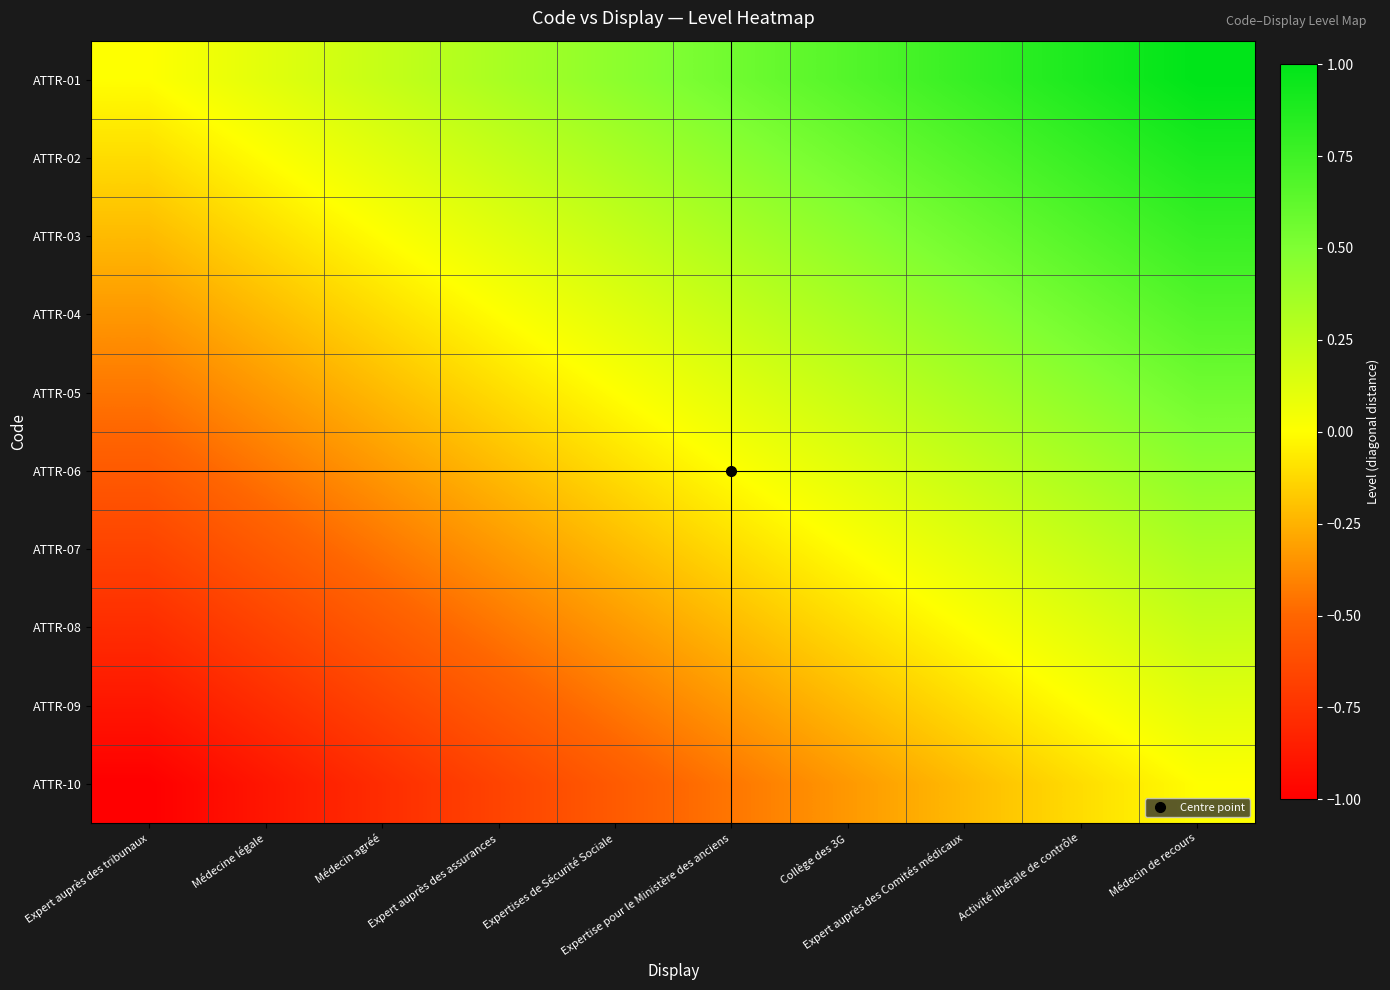

Reading right to left, list all the values displayed in this chart.

ATTR-01: Médecin de recours=1.0	Activité libérale de contrôle=0.9	Expert auprès des Comités médicaux=0.8	Collège des 3G=0.7	Expertise pour le Ministère des anciens=0.6	Expertises de Sécurité Sociale=0.4	Expert auprès des assurances=0.3	Médecin agréé=0.2	Médecine légale=0.1	Expert auprès des tribunaux=0.0
ATTR-02: Médecin de recours=0.9	Activité libérale de contrôle=0.8	Expert auprès des Comités médicaux=0.7	Collège des 3G=0.6	Expertise pour le Ministère des anciens=0.4	Expertises de Sécurité Sociale=0.3	Expert auprès des assurances=0.2	Médecin agréé=0.1	Médecine légale=0.0	Expert auprès des tribunaux=-0.1
ATTR-03: Médecin de recours=0.8	Activité libérale de contrôle=0.7	Expert auprès des Comités médicaux=0.6	Collège des 3G=0.4	Expertise pour le Ministère des anciens=0.3	Expertises de Sécurité Sociale=0.2	Expert auprès des assurances=0.1	Médecin agréé=0.0	Médecine légale=-0.1	Expert auprès des tribunaux=-0.2
ATTR-04: Médecin de recours=0.7	Activité libérale de contrôle=0.6	Expert auprès des Comités médicaux=0.4	Collège des 3G=0.3	Expertise pour le Ministère des anciens=0.2	Expertises de Sécurité Sociale=0.1	Expert auprès des assurances=0.0	Médecin agréé=-0.1	Médecine légale=-0.2	Expert auprès des tribunaux=-0.3
ATTR-05: Médecin de recours=0.6	Activité libérale de contrôle=0.4	Expert auprès des Comités médicaux=0.3	Collège des 3G=0.2	Expertise pour le Ministère des anciens=0.1	Expertises de Sécurité Sociale=0.0	Expert auprès des assurances=-0.1	Médecin agréé=-0.2	Médecine légale=-0.3	Expert auprès des tribunaux=-0.4
ATTR-06: Médecin de recours=0.4	Activité libérale de contrôle=0.3	Expert auprès des Comités médicaux=0.2	Collège des 3G=0.1	Expertise pour le Ministère des anciens=0.0	Expertises de Sécurité Sociale=-0.1	Expert auprès des assurances=-0.2	Médecin agréé=-0.3	Médecine légale=-0.4	Expert auprès des tribunaux=-0.6
ATTR-07: Médecin de recours=0.3	Activité libérale de contrôle=0.2	Expert auprès des Comités médicaux=0.1	Collège des 3G=0.0	Expertise pour le Ministère des anciens=-0.1	Expertises de Sécurité Sociale=-0.2	Expert auprès des assurances=-0.3	Médecin agréé=-0.4	Médecine légale=-0.6	Expert auprès des tribunaux=-0.7
ATTR-08: Médecin de recours=0.2	Activité libérale de contrôle=0.1	Expert auprès des Comités médicaux=0.0	Collège des 3G=-0.1	Expertise pour le Ministère des anciens=-0.2	Expertises de Sécurité Sociale=-0.3	Expert auprès des assurances=-0.4	Médecin agréé=-0.6	Médecine légale=-0.7	Expert auprès des tribunaux=-0.8
ATTR-09: Médecin de recours=0.1	Activité libérale de contrôle=0.0	Expert auprès des Comités médicaux=-0.1	Collège des 3G=-0.2	Expertise pour le Ministère des anciens=-0.3	Expertises de Sécurité Sociale=-0.4	Expert auprès des assurances=-0.6	Médecin agréé=-0.7	Médecine légale=-0.8	Expert auprès des tribunaux=-0.9
ATTR-10: Médecin de recours=0.0	Activité libérale de contrôle=-0.1	Expert auprès des Comités médicaux=-0.2	Collège des 3G=-0.3	Expertise pour le Ministère des anciens=-0.4	Expertises de Sécurité Sociale=-0.6	Expert auprès des assurances=-0.7	Médecin agréé=-0.8	Médecine légale=-0.9	Expert auprès des tribunaux=-1.0